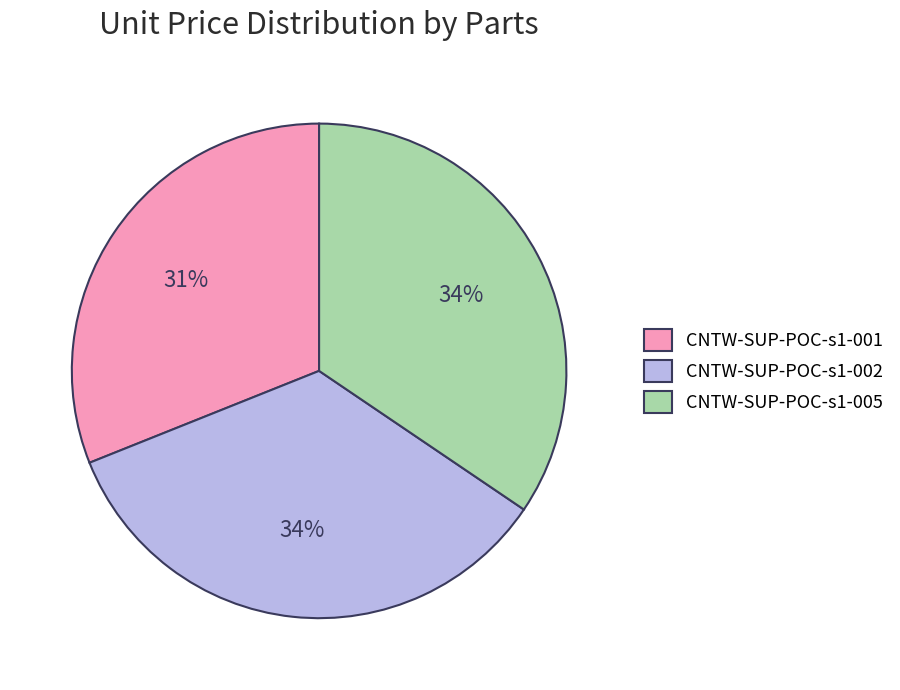

Between CNTW-SUP-POC-s1-001 and CNTW-SUP-POC-s1-005, which is larger?

CNTW-SUP-POC-s1-005